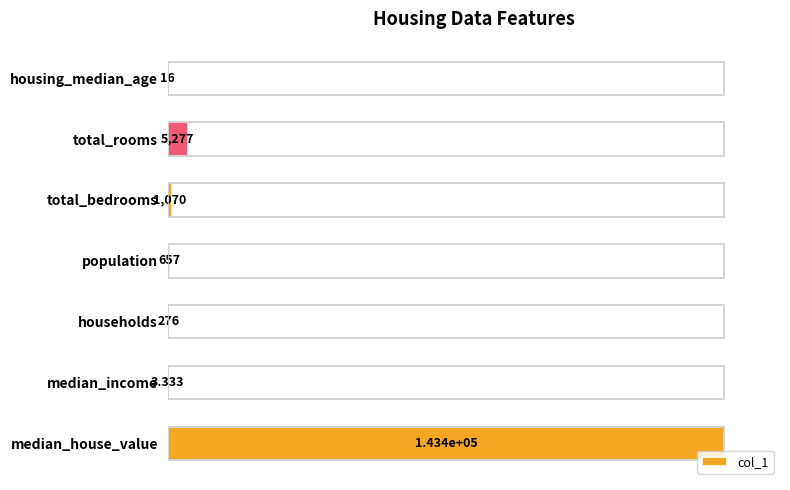

Are the bars horizontal?

Yes